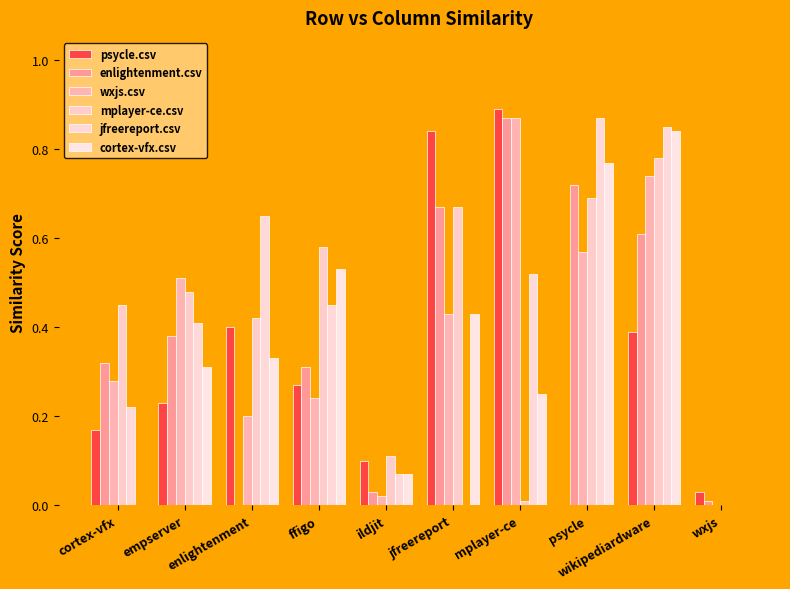

What is the sum of the enlightenment.csv values at wikipediardware and psycle?

1.3